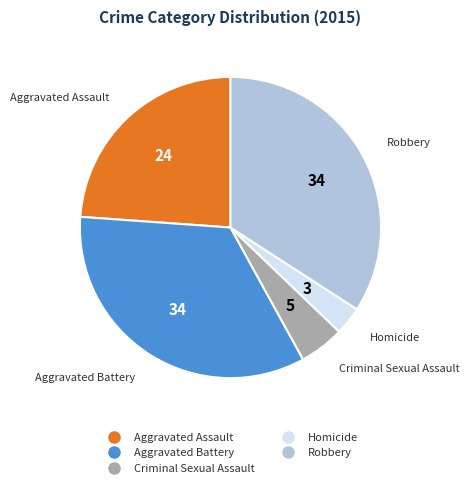

Is it true that Robbery is 34% of the pie?

True